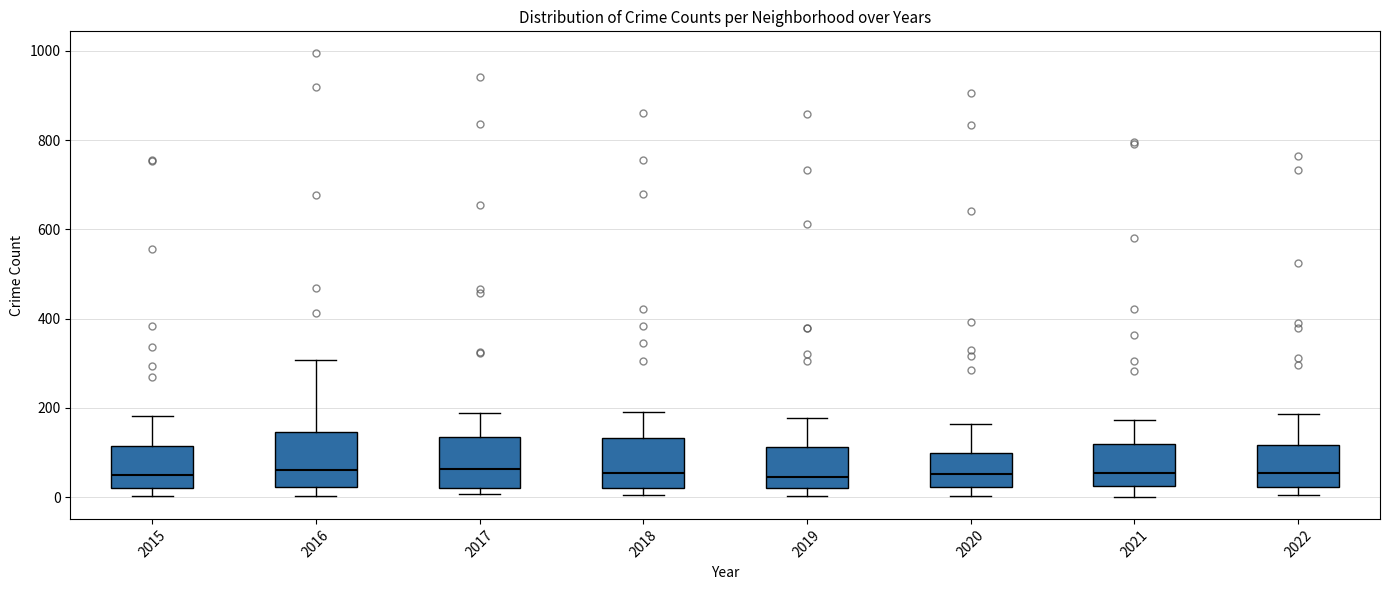

Where does the upper whisker of the box at x = 2015 end on the y-axis? The values are not printed on the chart, so give them approximately, as read against the axis.

180